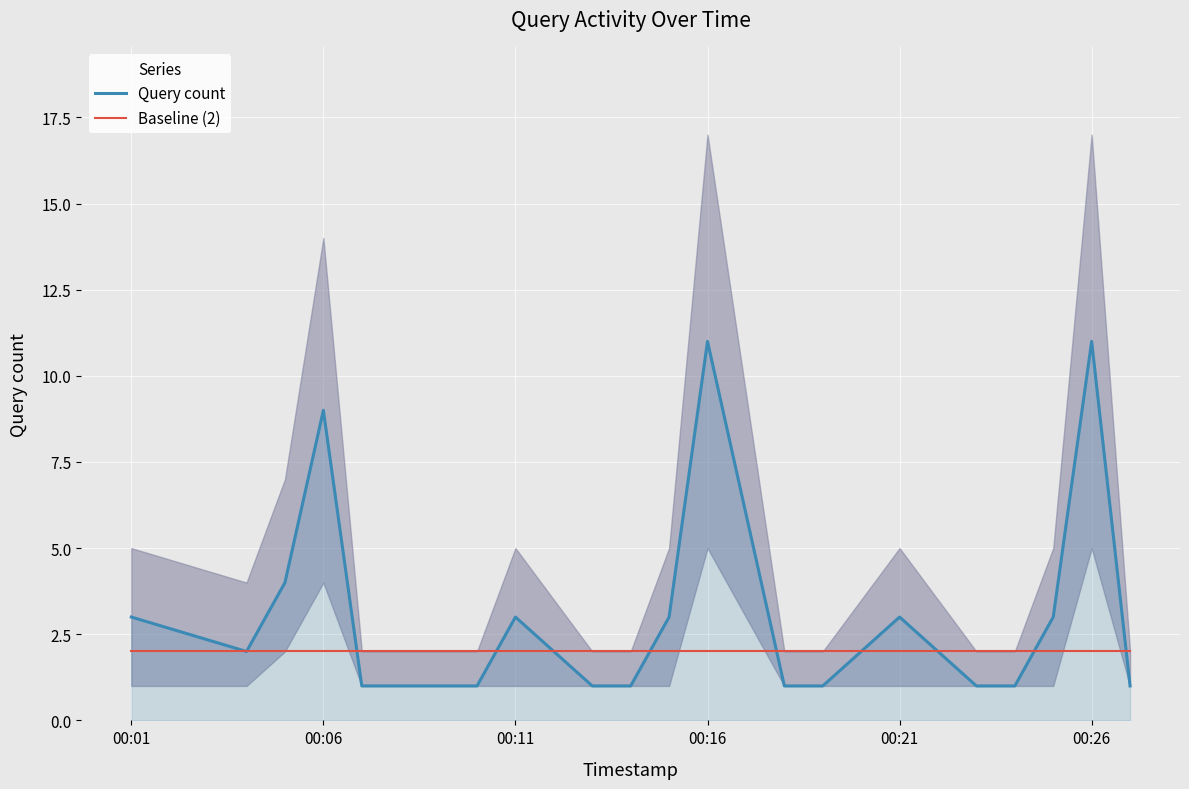

At how many categories does at least one series exceed 2?

9